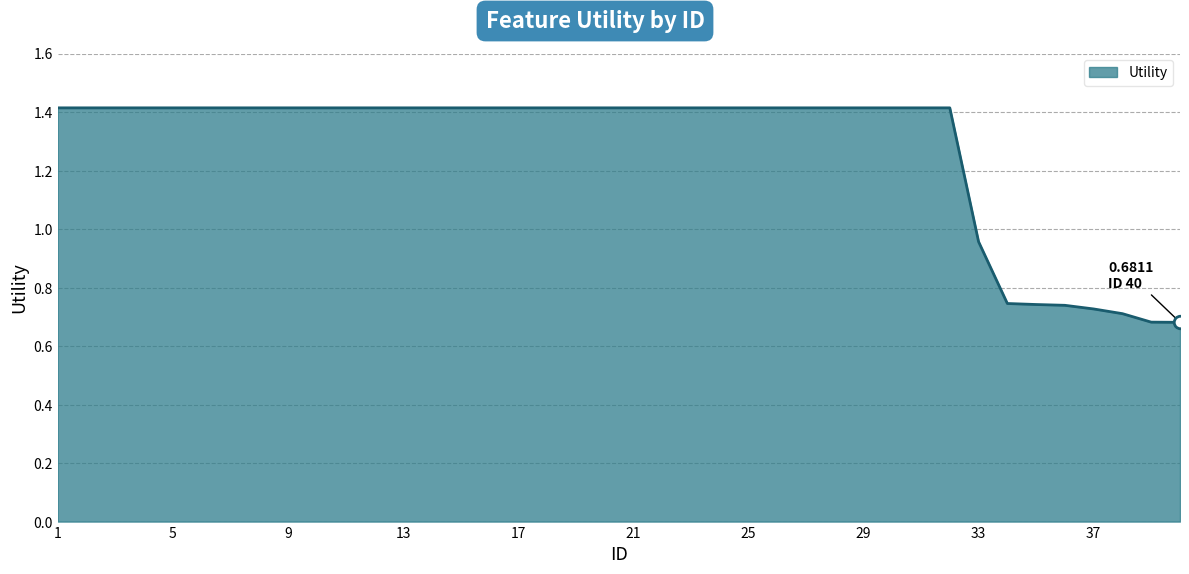

What is the greatest value displayed?

1.4